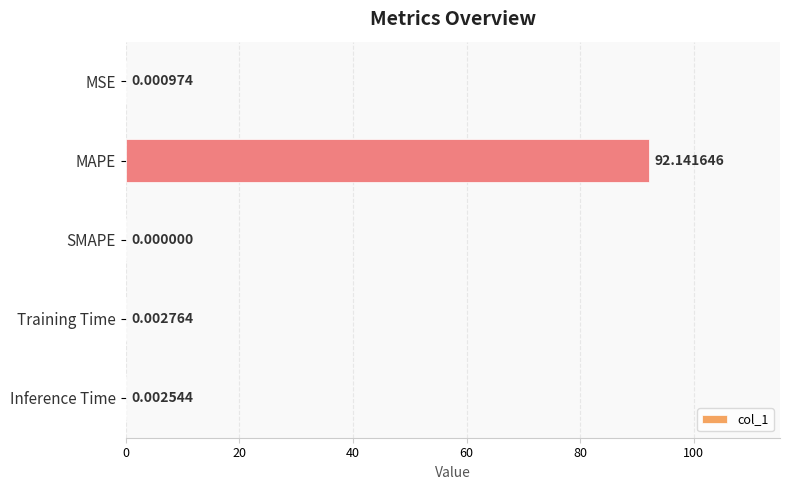

Which has a higher value, Inference Time or SMAPE?

Inference Time